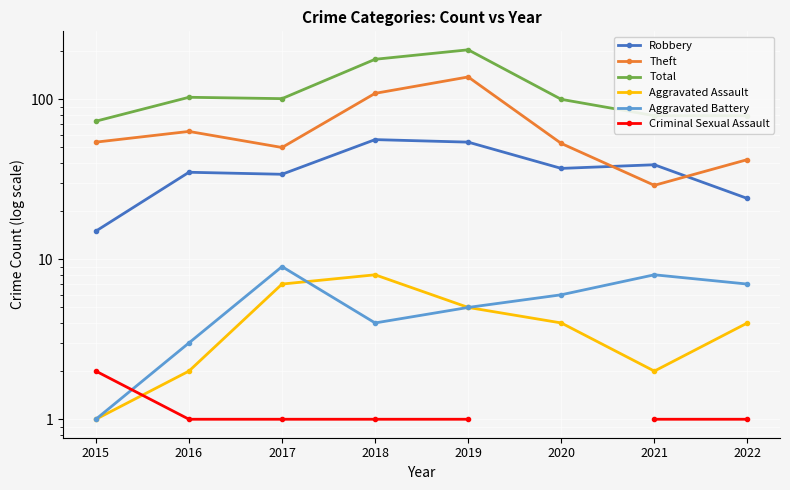

What is the average value of the Aggravated Battery series?

5.4